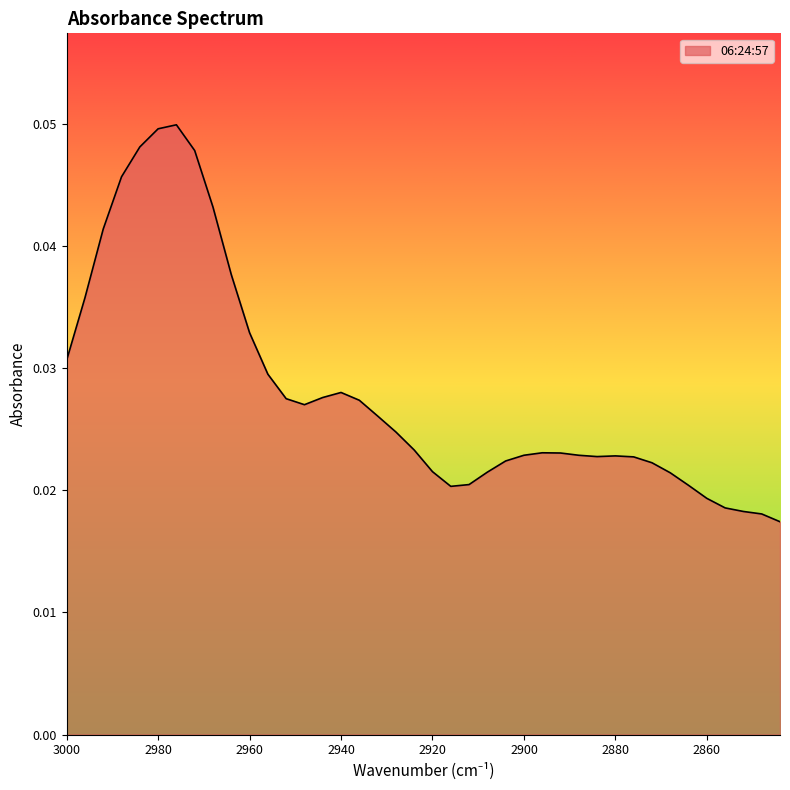

True or false: the data shows 0.0 at 2960.

True